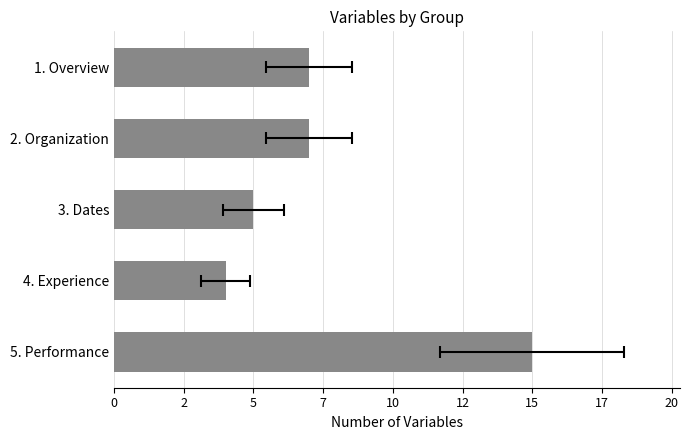

What is the difference between the second highest and minimum values?

3